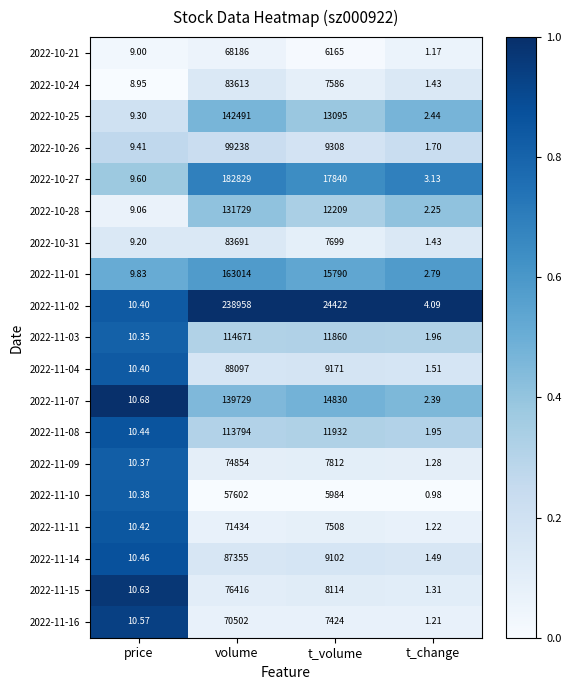

At which category is the sum across all series the highest?

volume